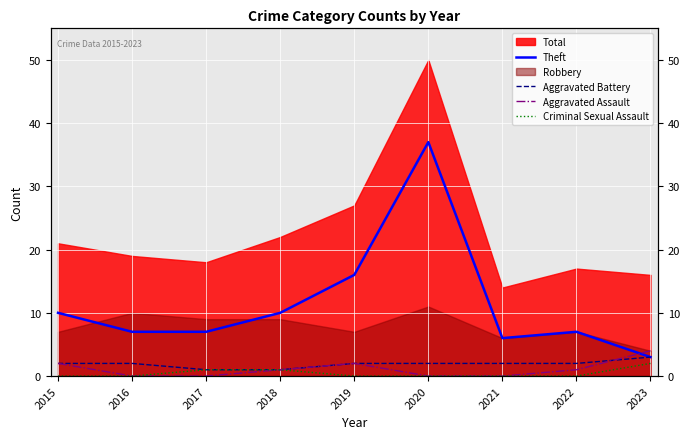

True or false: Theft and Aggravated Battery intersect in this chart.

False